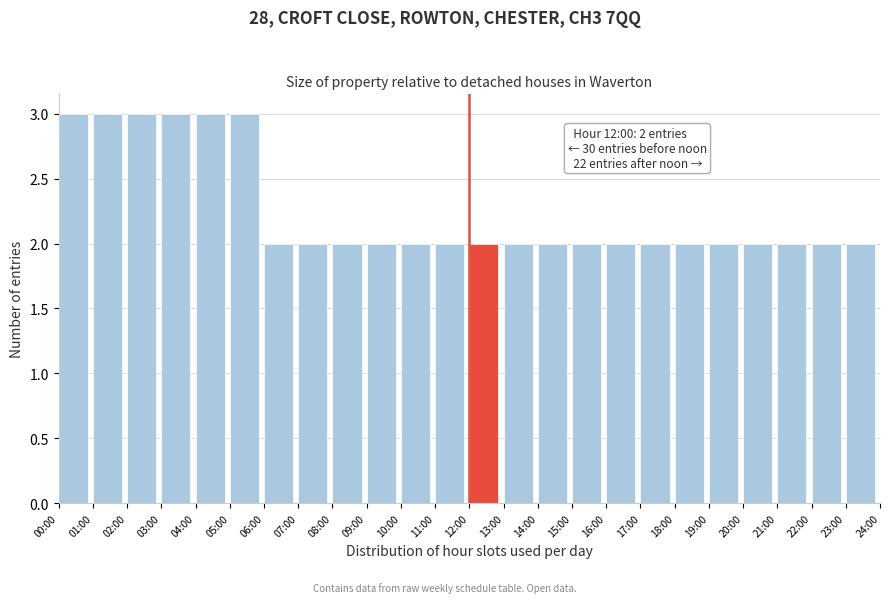

Reading right to left, extract all data points from this chart.

2	2	2	2	2	2	2	2	2	2	2	2	2	2	2	2	2	2	3	3	3	3	3	3